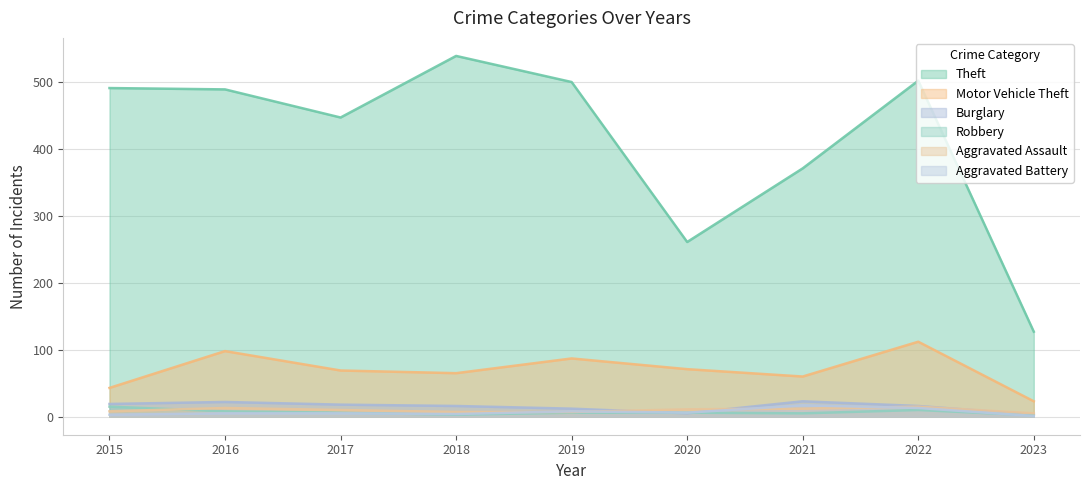

At which category is the sum across all series the highest?

2022